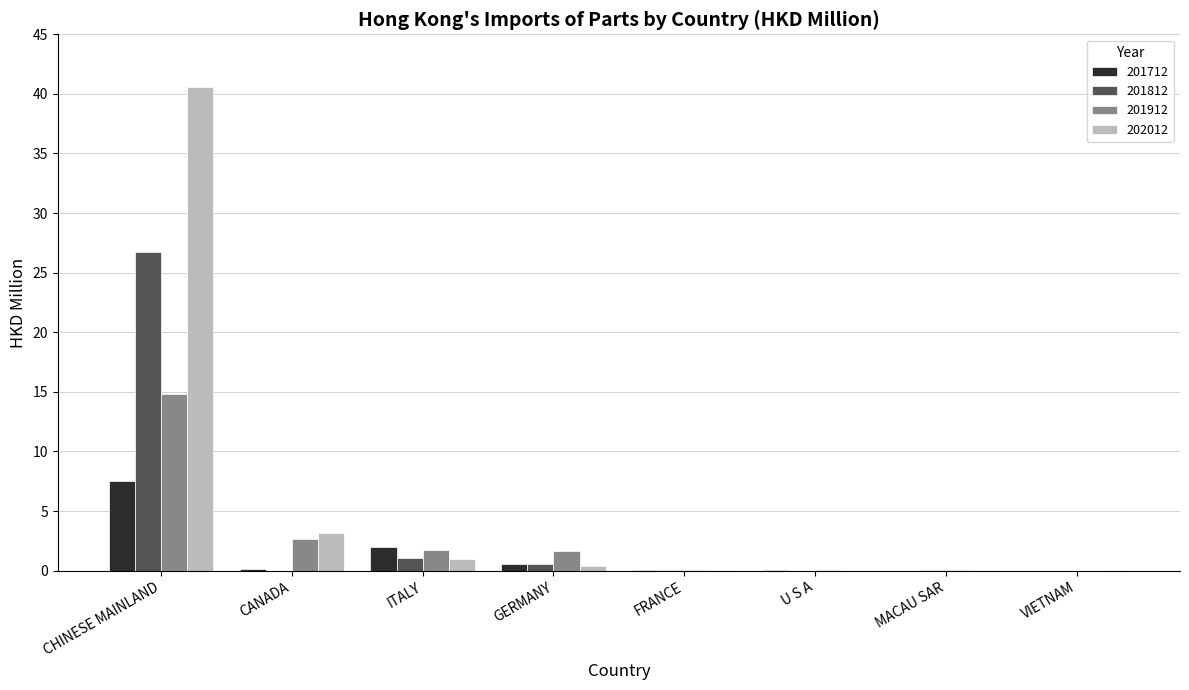

At which category is the sum across all series the highest?

CHINESE MAINLAND